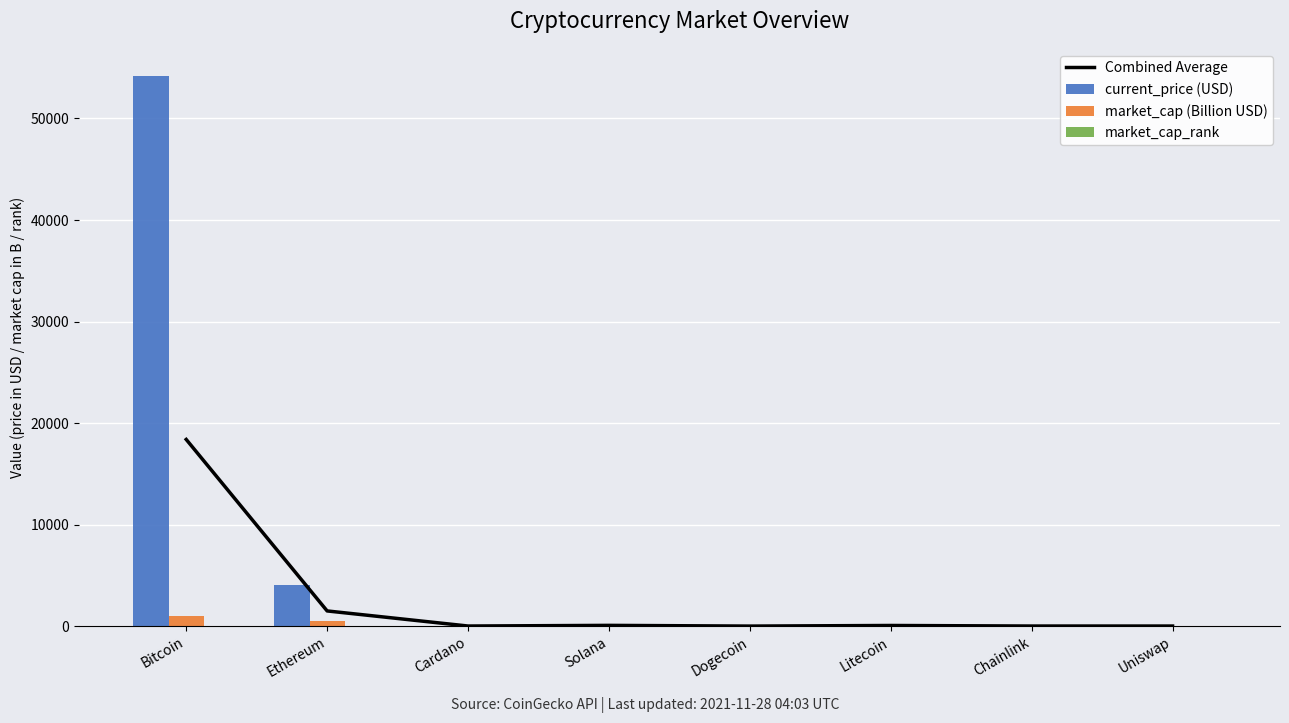

Is it true that market_cap (Billion USD) equals 13.1 at Litecoin?

True